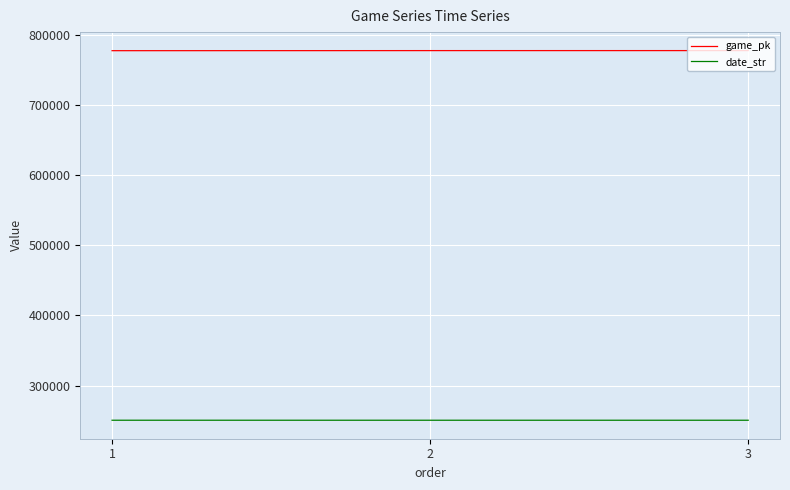

Is it true that date_str equals 250712 at 3?

True